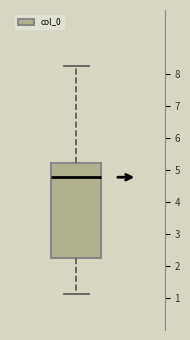

Transcribe this box plot: give where the median line is, the range the box spans, and where the two whiskers end, as read against the y-axis. The values are not printed on the chart, so give them approximately, as read against the axis.

median 4.8, box 2.2 to 5.2, whiskers 1.1 to 8.2